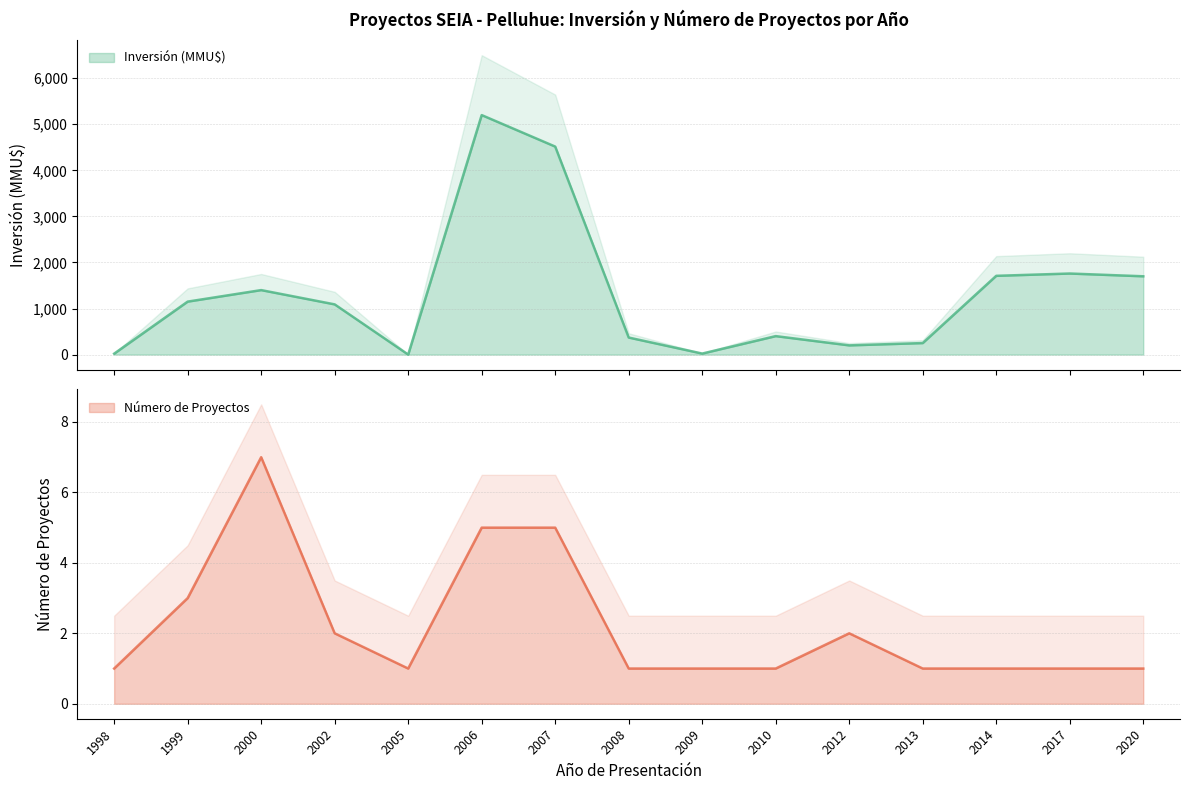

What is the value of the Número de Proyectos point at the 1st from the left?

1